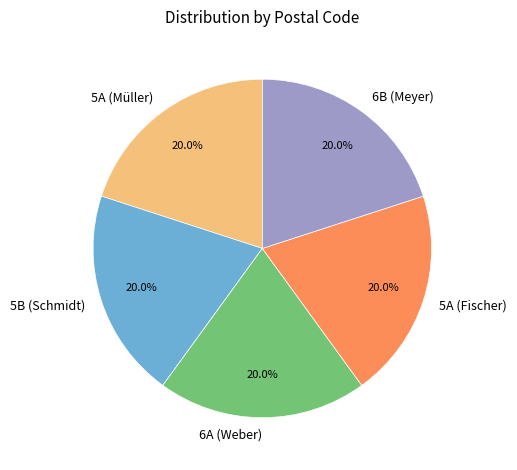

What is the total percentage of 6A (Weber) and 5A (Müller)?

40.0%